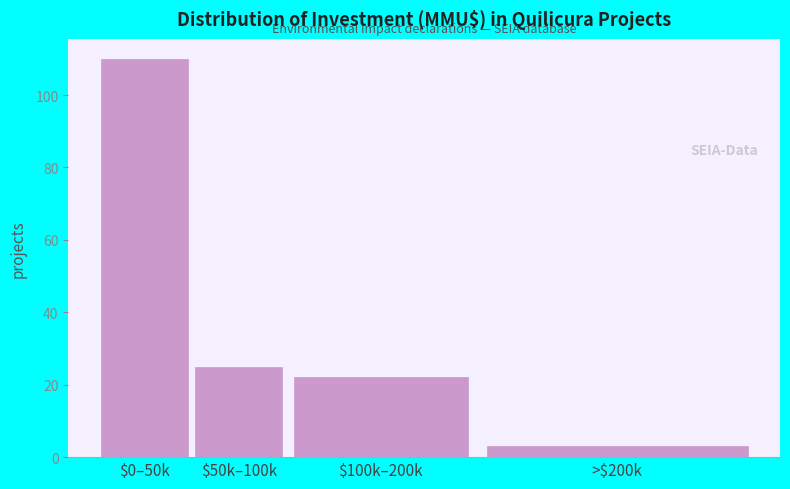

Reading left to right, list all the values displayed in this chart.

110	25	22	3